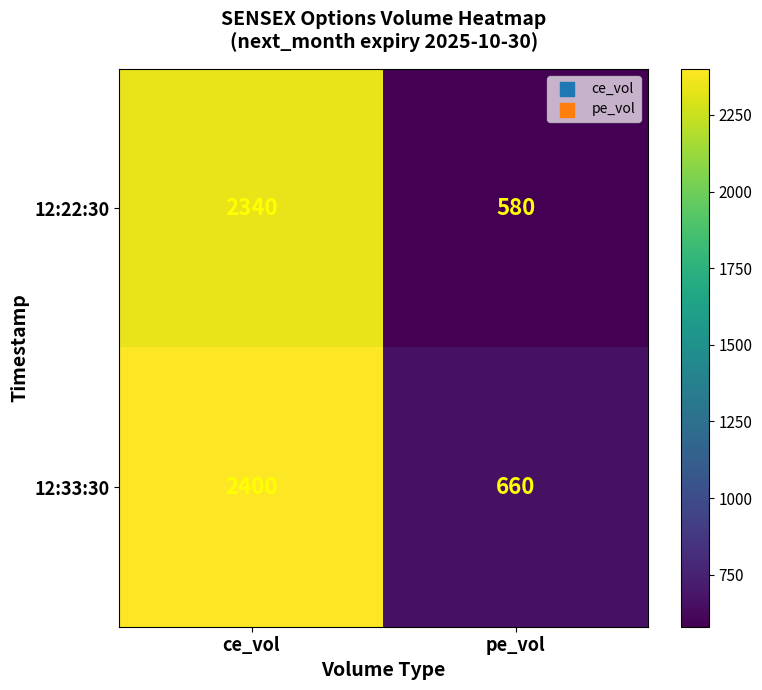

The value of 12:33:30 at pe_vol is 140. True or false?

False